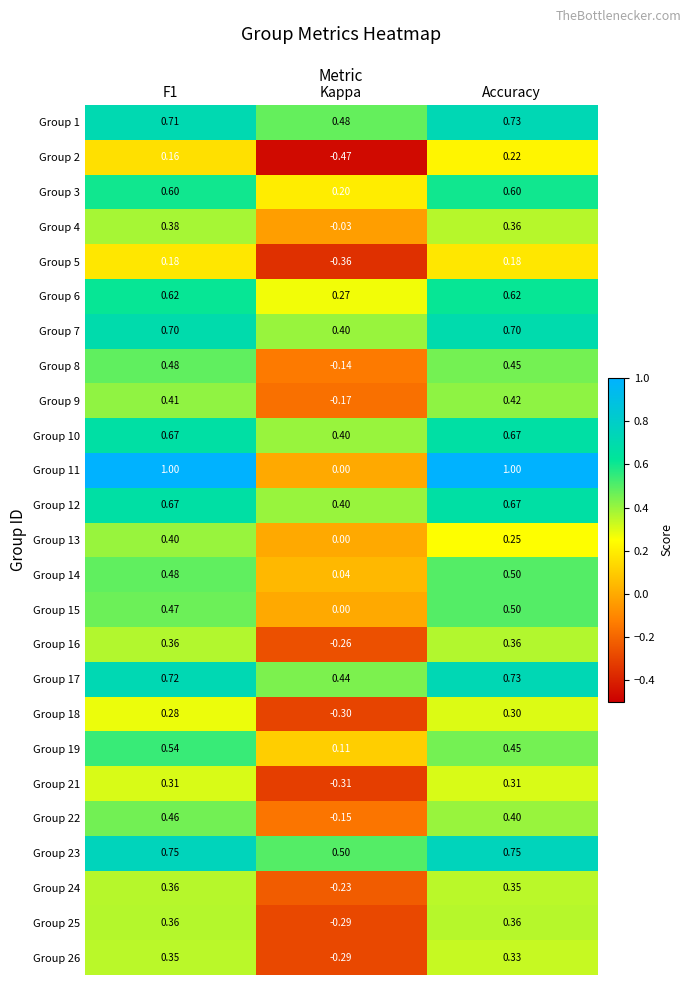

Where is Group 11 nearest to the value 0?

Kappa